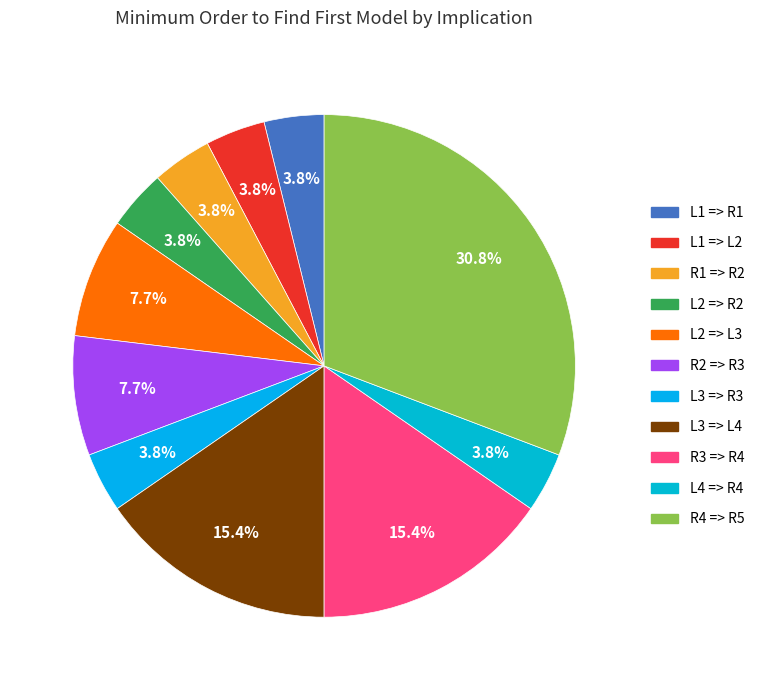

To the nearest percent, what is the combined percentage of L1 => L2 and L3 => L4?

19%